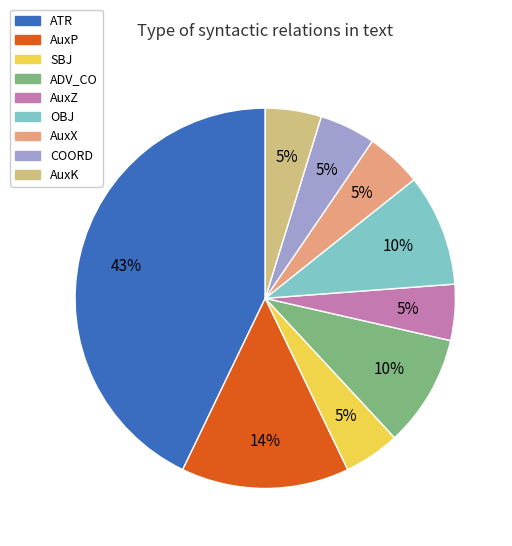

Which category has the biggest portion of the pie?

ATR